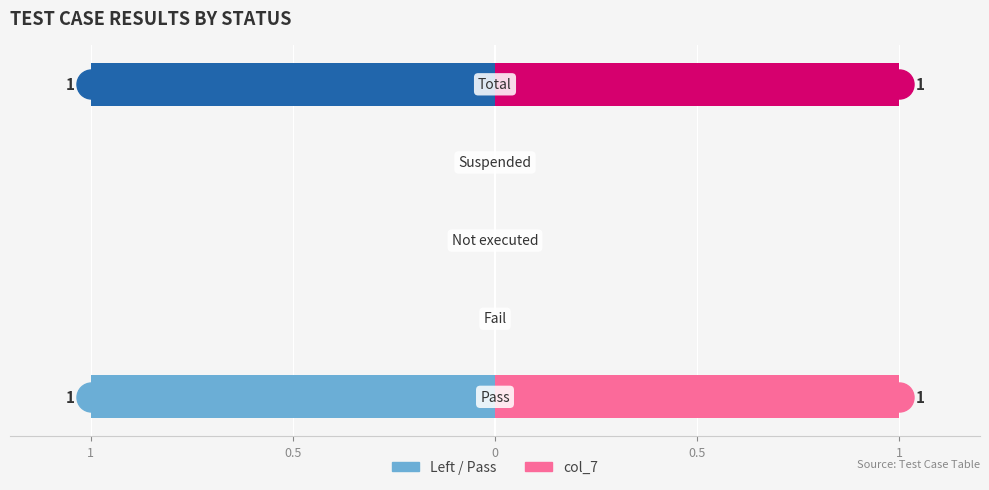

Rank the series at 1 from lowest to highest value.

Pass Count, col_7